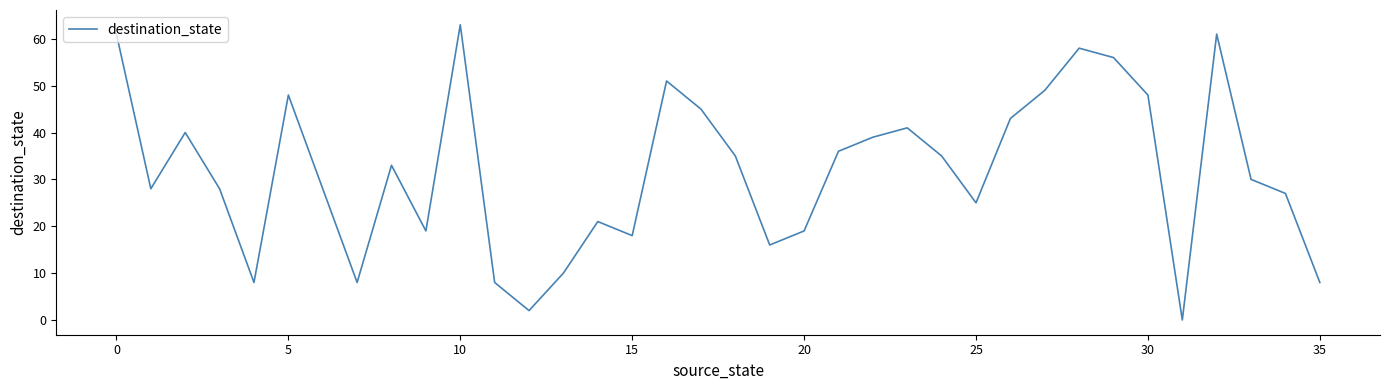

Does the chart display data point markers on the line(s)?

No